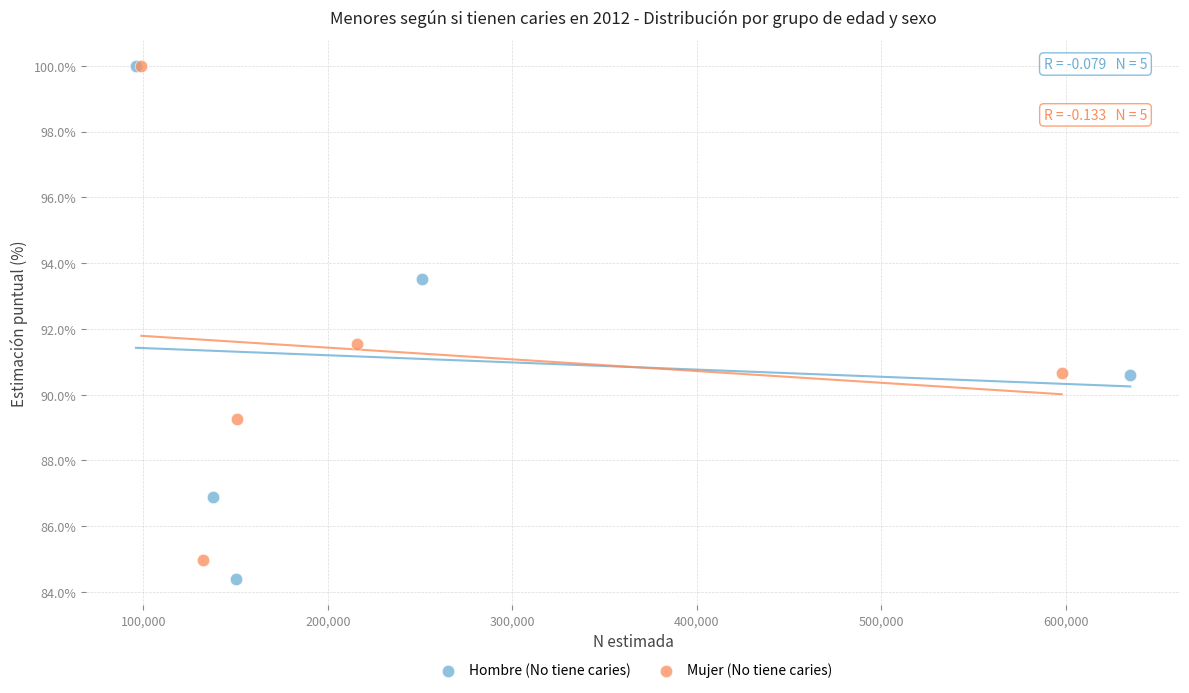

What are all the series names shown in the legend?

Hombre (No tiene caries), Mujer (No tiene caries)